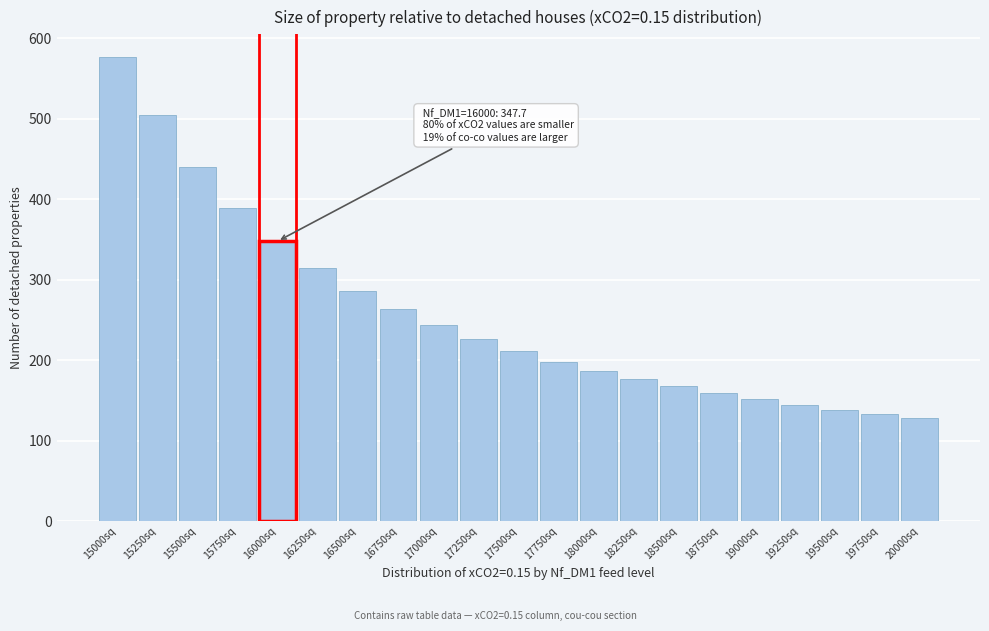

Reading right to left, extract all data points from this chart.

127.4	132.7	138.4	144.7	151.5	159.0	167.3	176.5	186.7	198.2	211.3	226.1	243.2	263.0	286.4	314.1	347.7	389.0	440.4	504.2	576.1